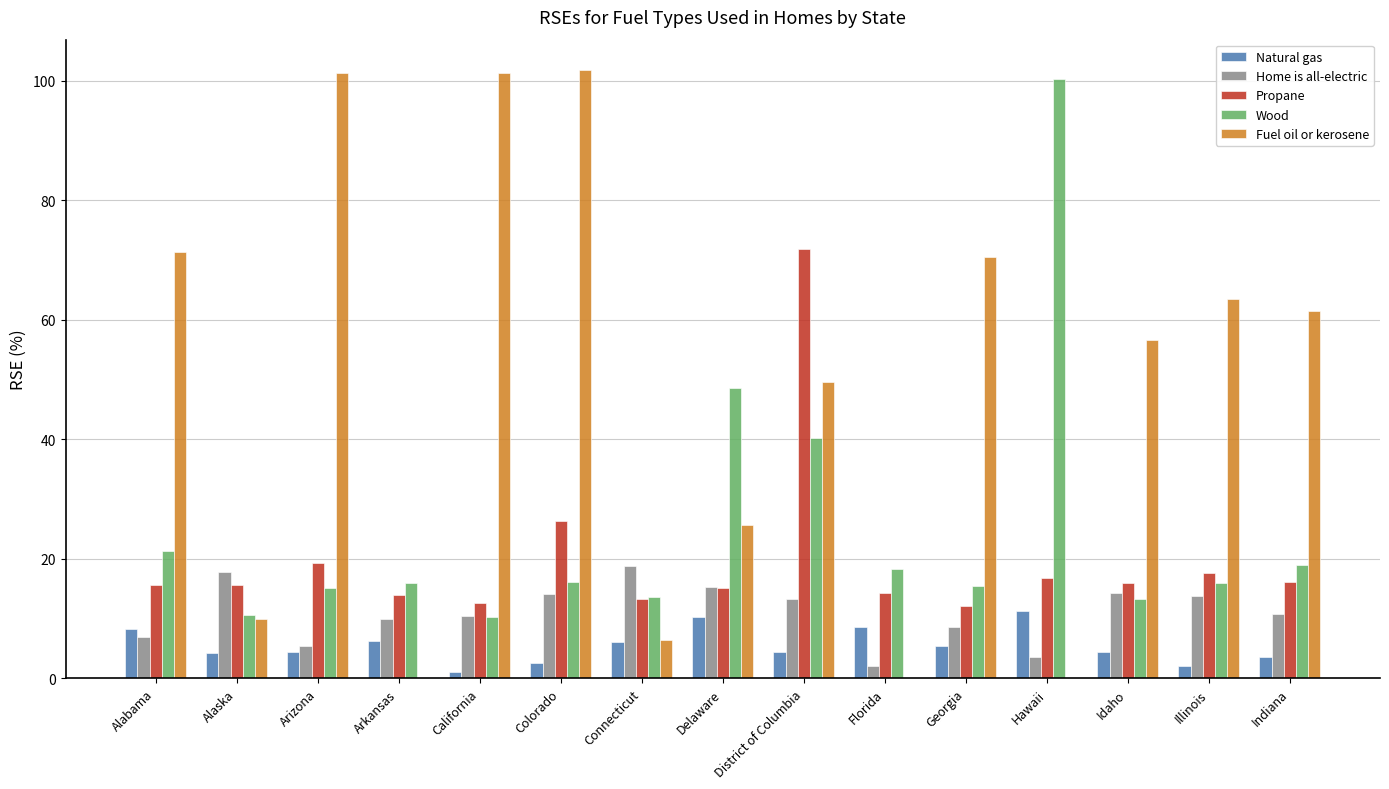

What is the highest value of the Natural gas series?

11.3